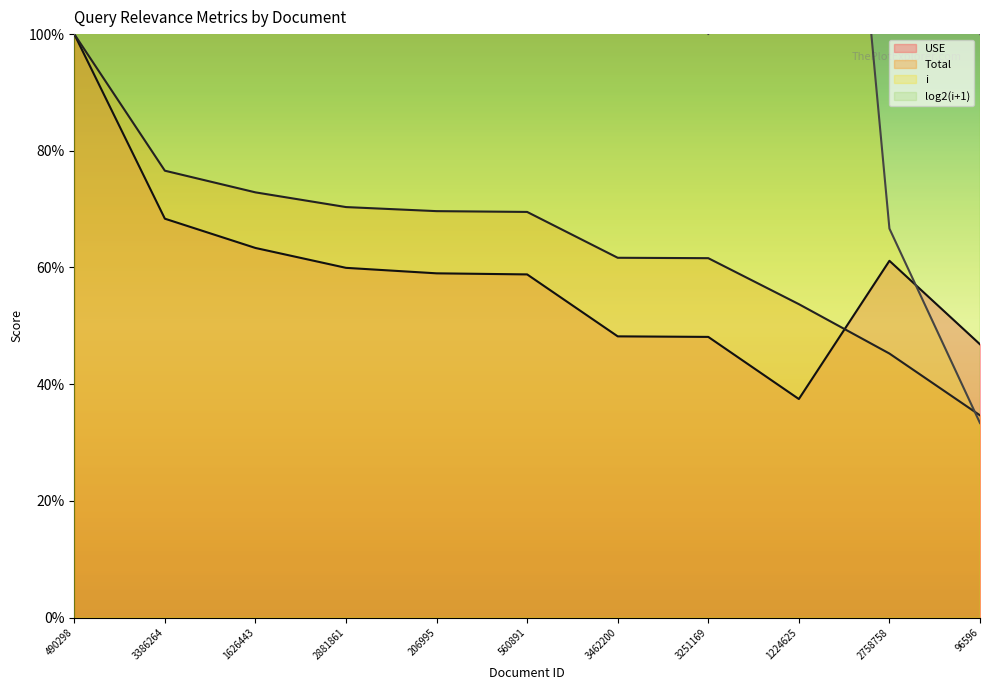

Which series has the widest spread of values?

i